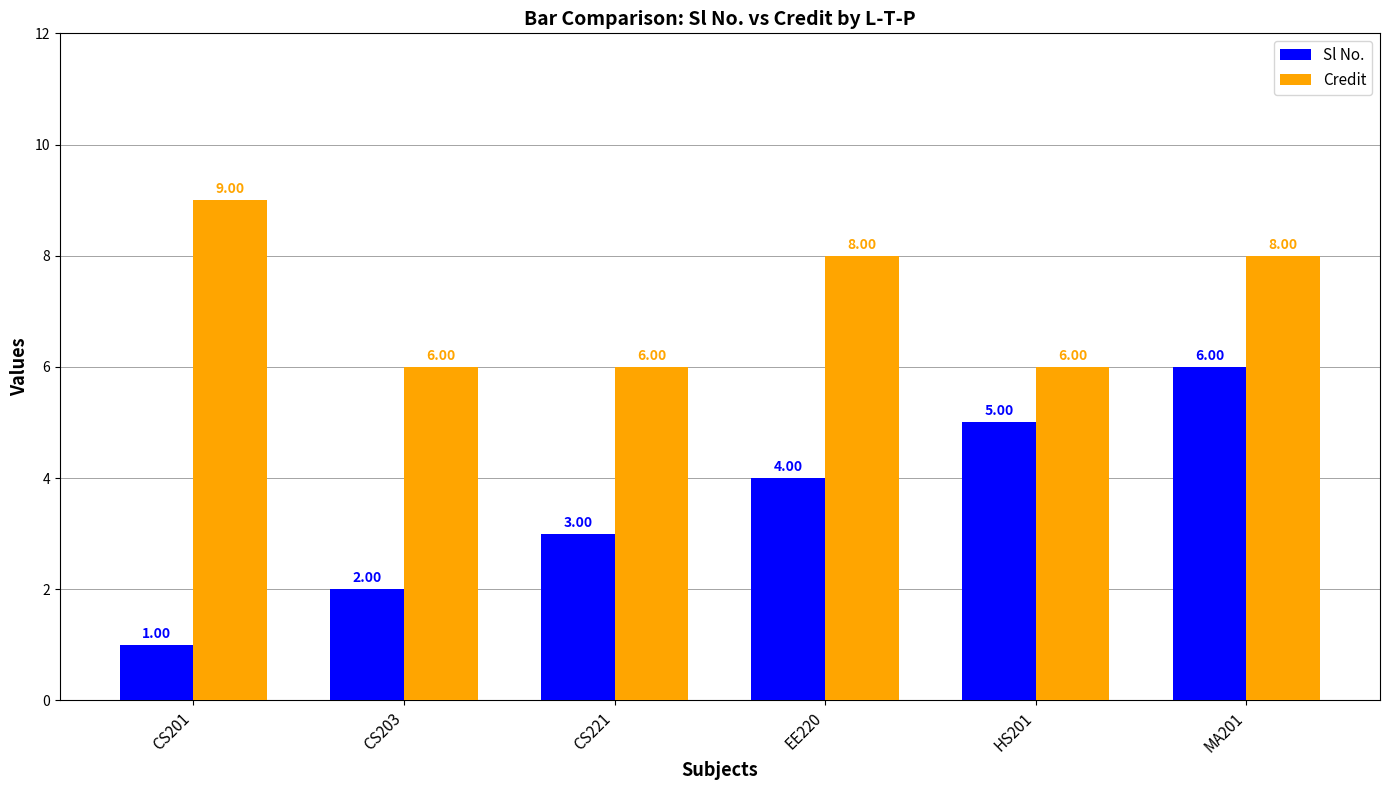

What is the sum of the Sl No. values at EE220 and MA201?

10